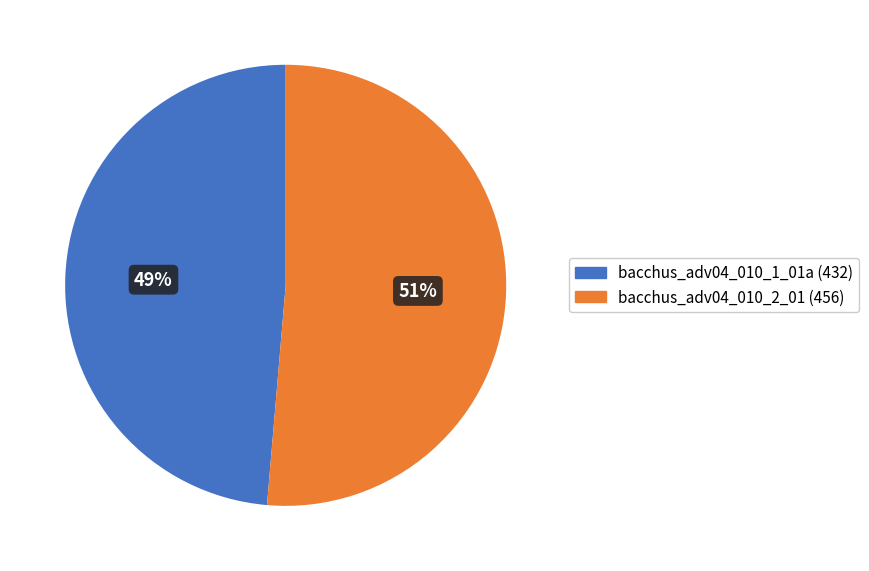

True or false: bacchus_adv04_010_2_01 accounts for 51% of the total.

True